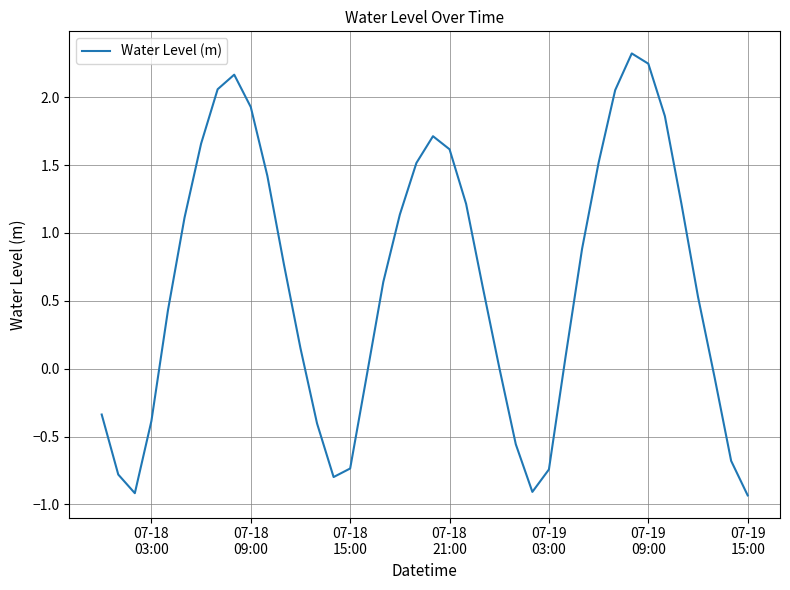

What is the greatest value displayed?

2.3